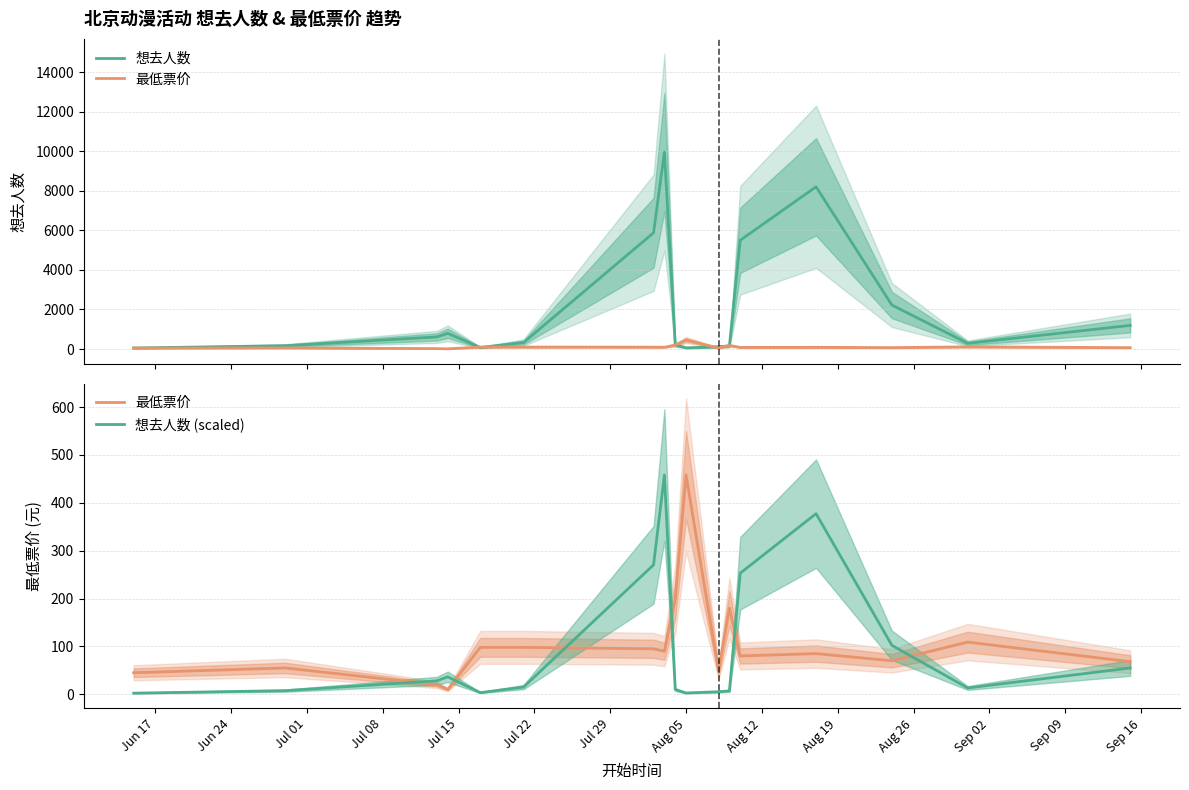

Reading left to right, what are all the values shown in this chart?

想去人数: 51.0	165.0	612.0	794.0	74.0	328.0	5882.0	9964.0	216.0	59.0	115.0	154.0	5503.0	8208.0	2225.0	287.0	1195.0
最低票价: 45.0	55.0	20.0	10.0	98.0	98.0	95.0	90.0	198.0	458.0	48.0	180.0	80.0	85.0	70.0	109.0	68.0
想去人数 (scaled): 2.3	7.6	28.1	36.5	3.4	15.1	270.4	458.0	9.9	2.7	5.3	7.1	252.9	377.3	102.3	13.2	54.9